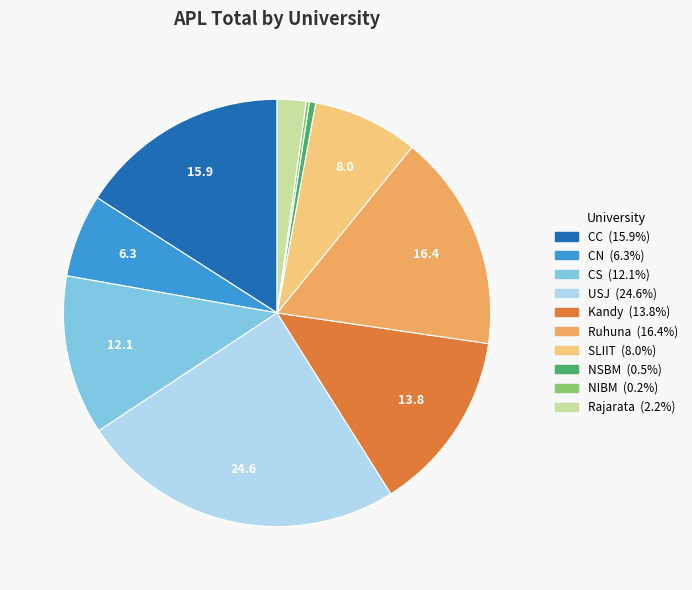

The CC slice represents 27% of the pie. True or false?

False